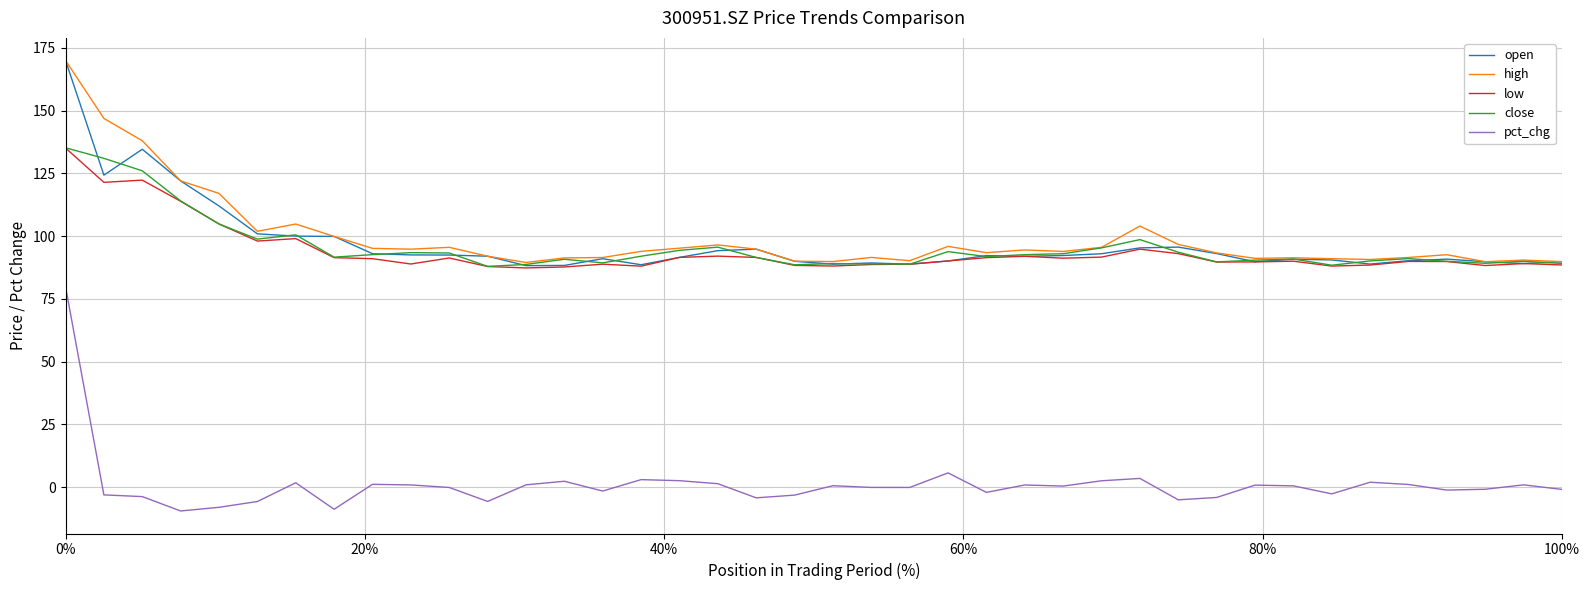

What is the maximum value shown in the chart?

170.0